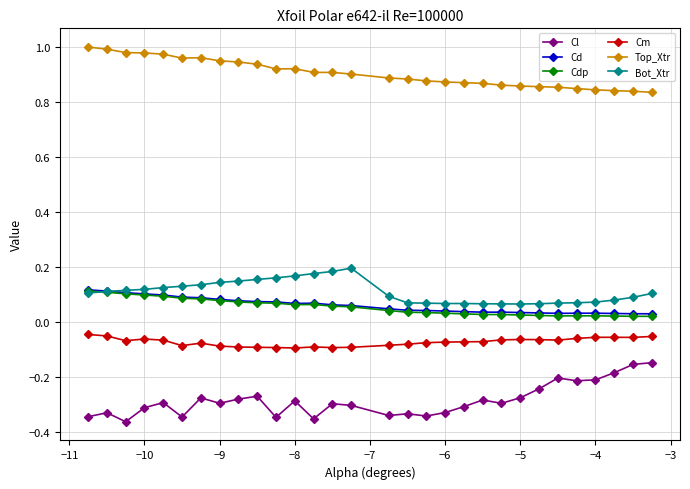

True or false: Cm and Bot_Xtr intersect in this chart.

False